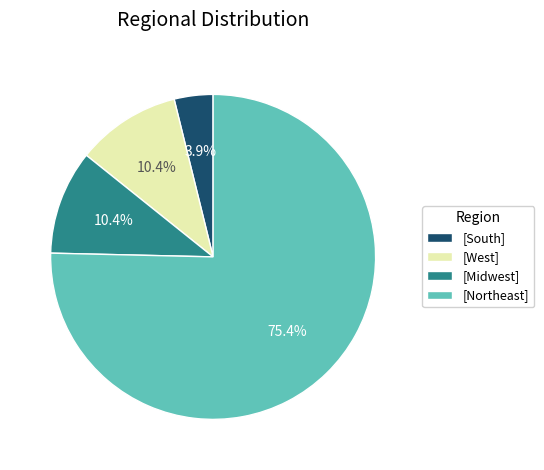

Which slice is the largest?

[Northeast]